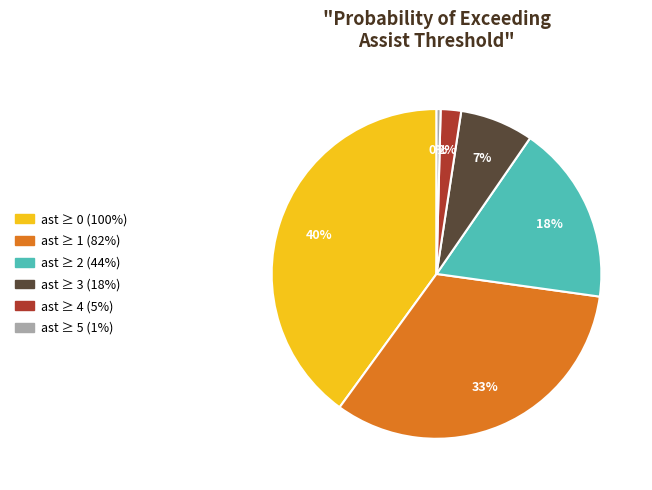

Approximately how many times larger is the value at ast ≥ 1 (82%) compared to ast ≥ 0 (100%)?

0.8